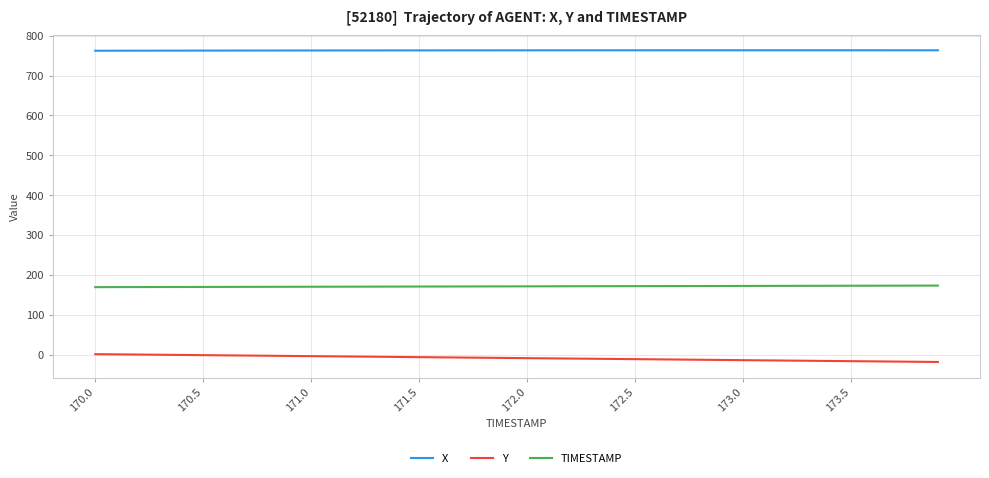

What is the difference between the maximum and minimum values in the Y series?

19.6